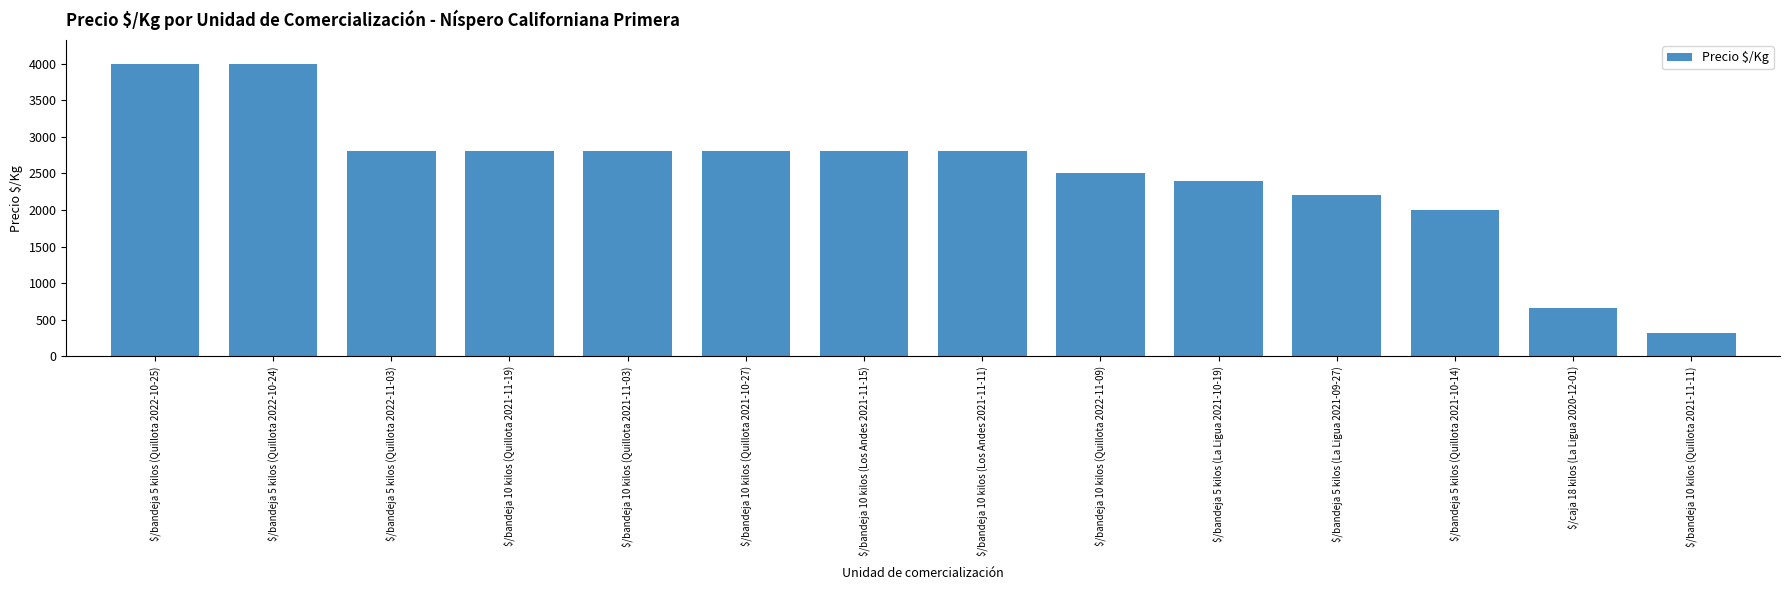

True or false: the data shows 320 at $/bandeja 10 kilos (Quillota 2021-11-11).

True